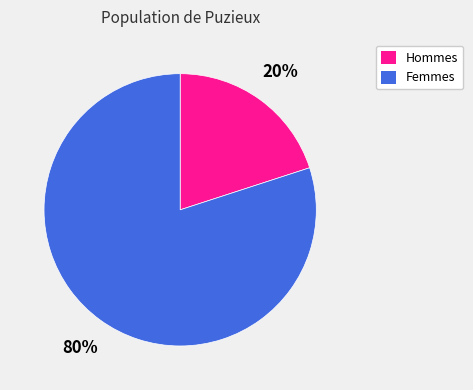

Rank the categories by value from lowest to highest.

Hommes, Femmes